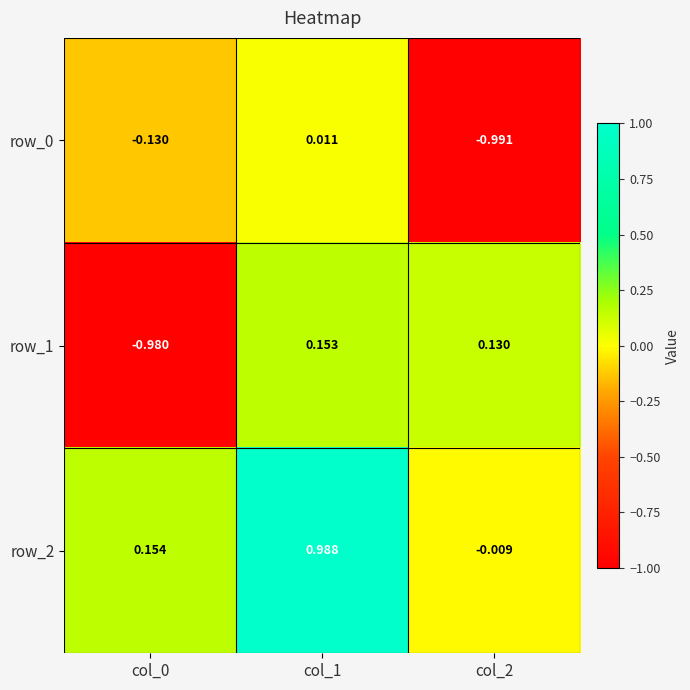

Is the value of row_0 at col_1 greater than the value of row_2 at col_0?

No